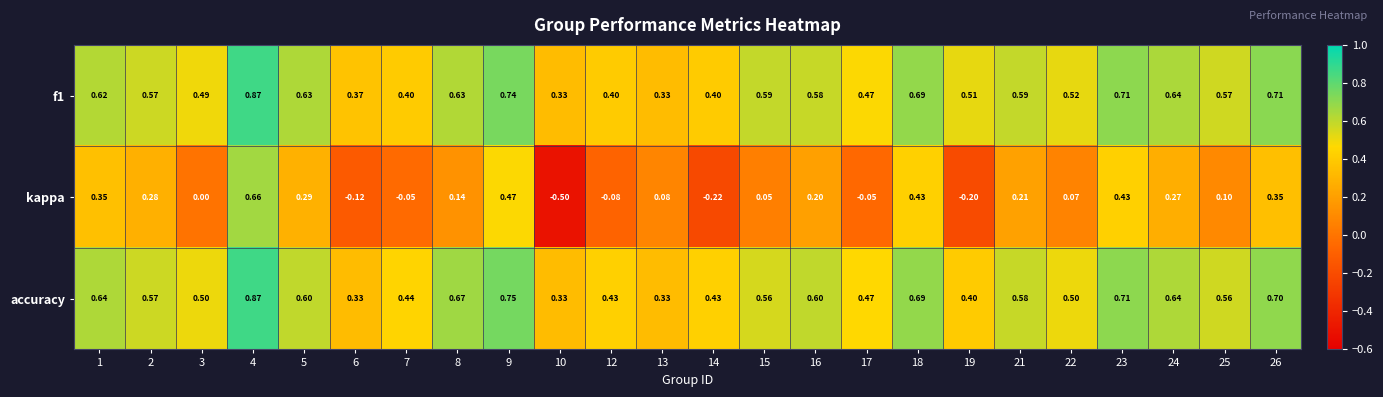

What is the minimum value shown in the chart?

-0.5